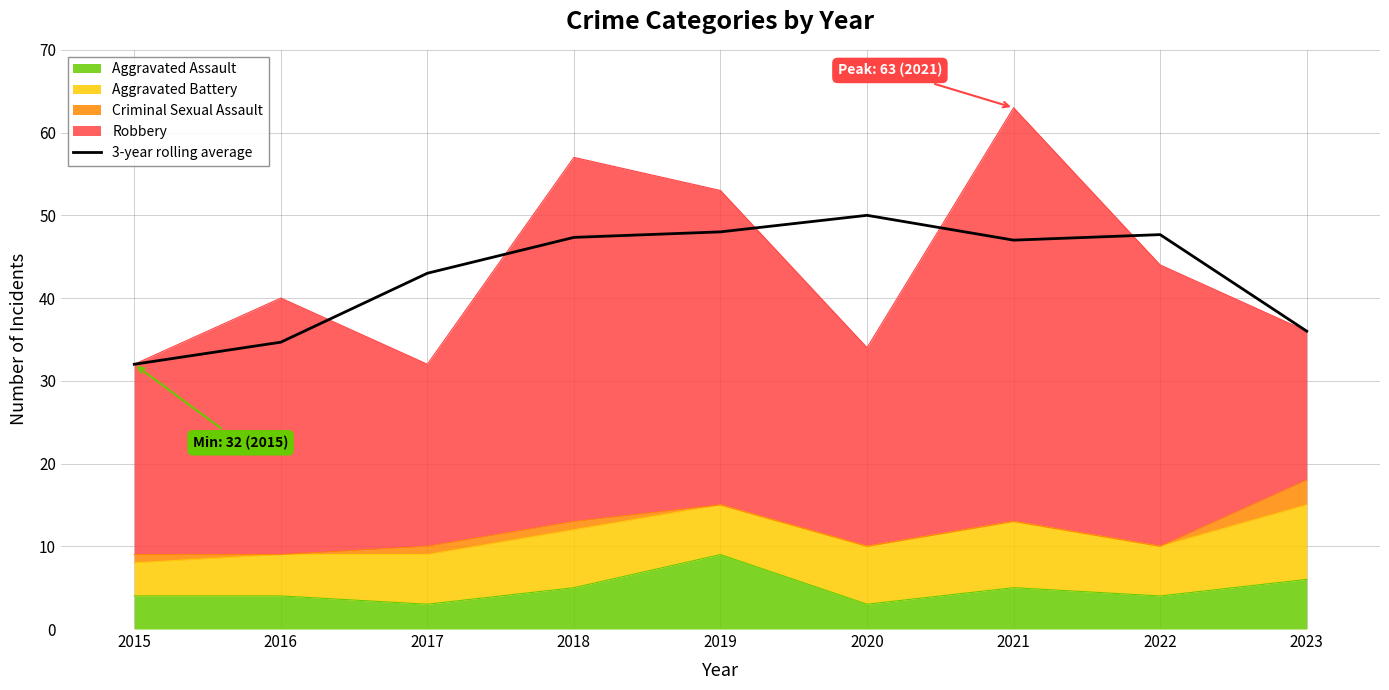

Does the chart have visible grid lines?

Yes